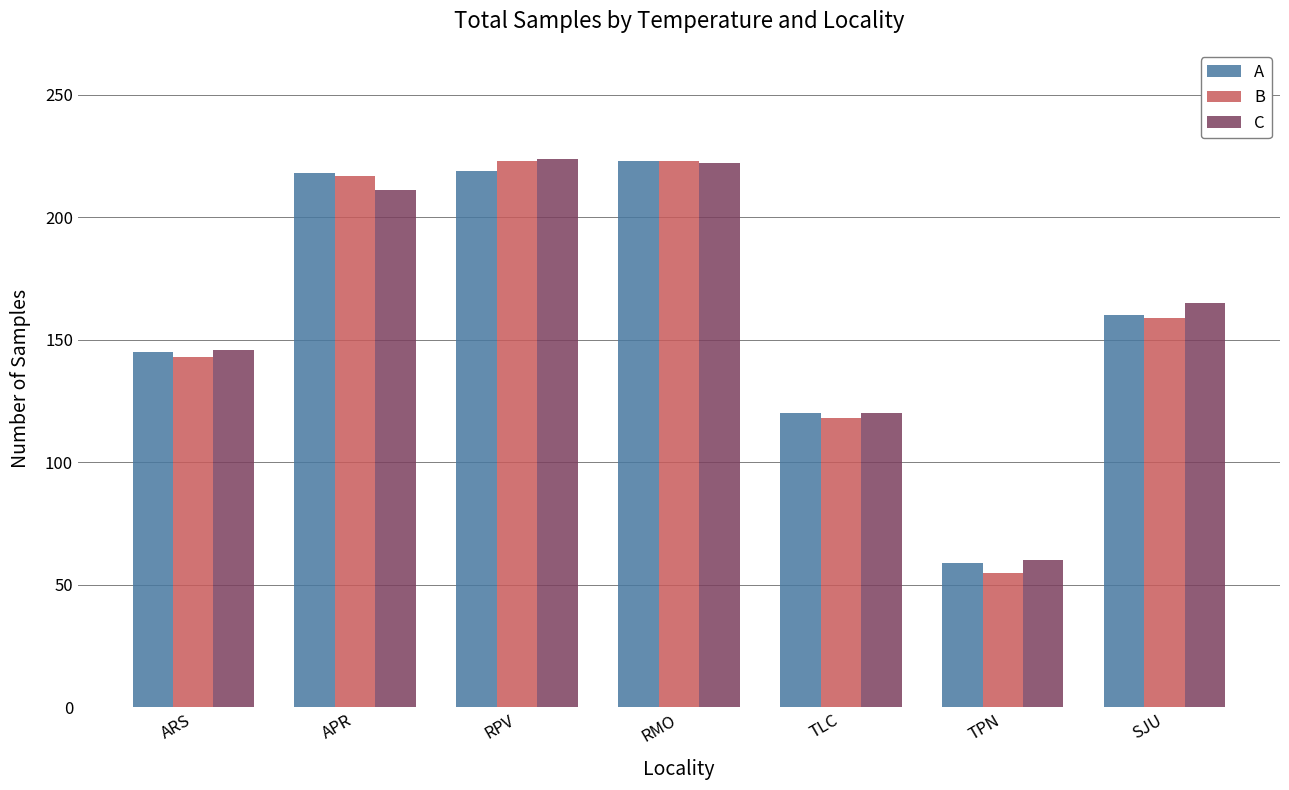

At how many categories does at least one series exceed 107?

6